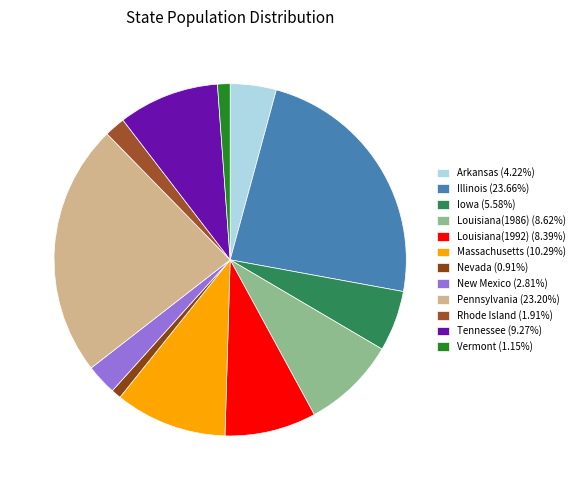

Does Louisiana(1992) account for over 50% of the chart?

No